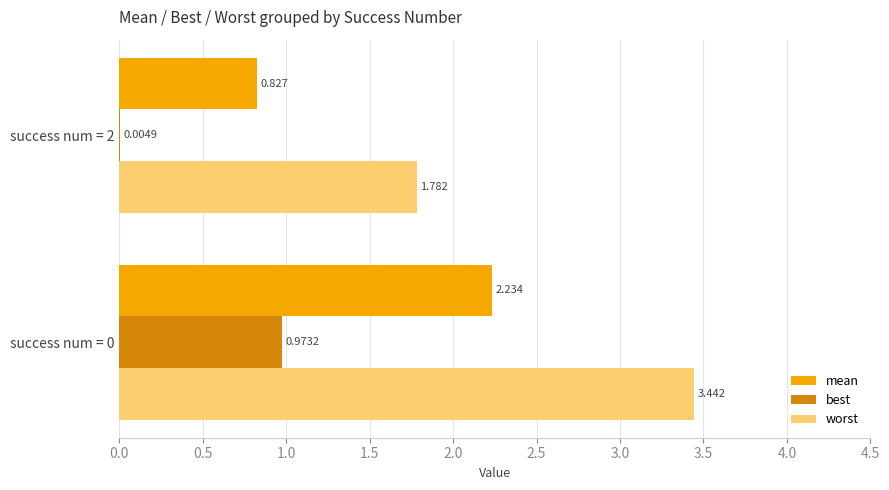

Which series has the largest total across all categories?

worst